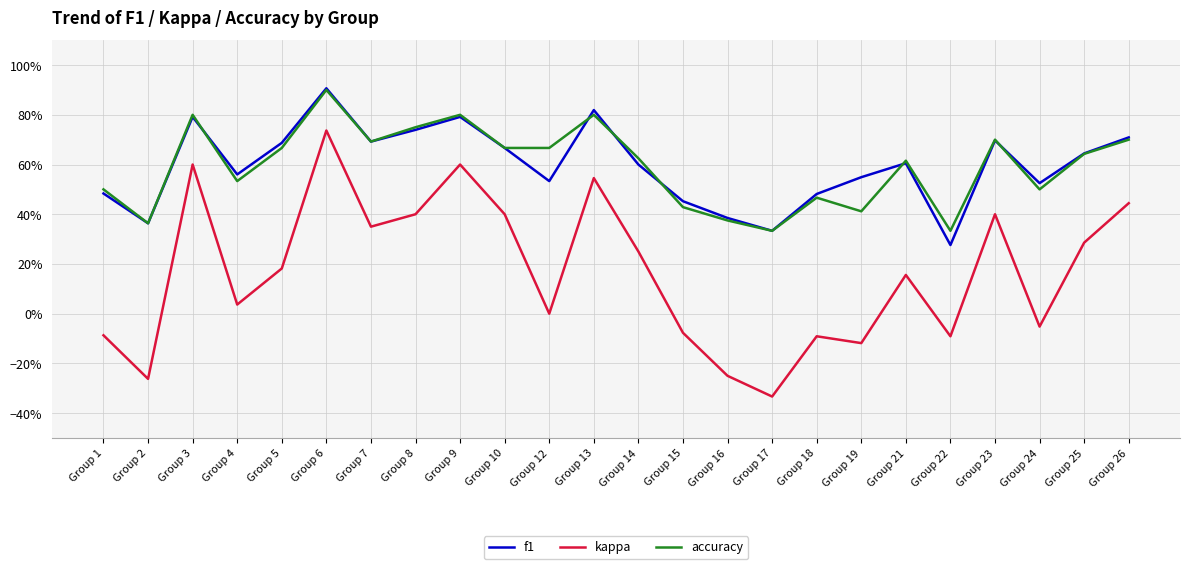

Rank the categories by kappa value from lowest to highest.

Group 17, Group 2, Group 16, Group 19, Group 18, Group 22, Group 1, Group 15, Group 24, Group 12, Group 4, Group 21, Group 5, Group 14, Group 25, Group 7, Group 10, Group 8, Group 23, Group 26, Group 13, Group 3, Group 9, Group 6